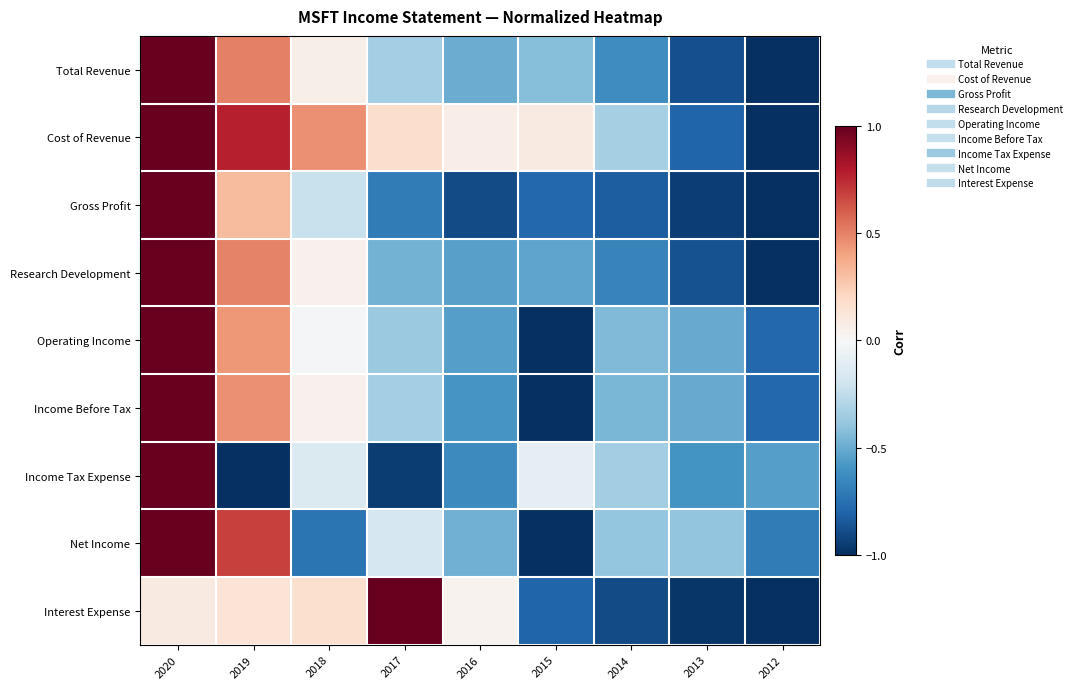

Rank the series by their maximum value, from highest to lowest.

Total Revenue, Cost of Revenue, Gross Profit, Research Development, Operating Income, Income Before Tax, Income Tax Expense, Net Income, Interest Expense